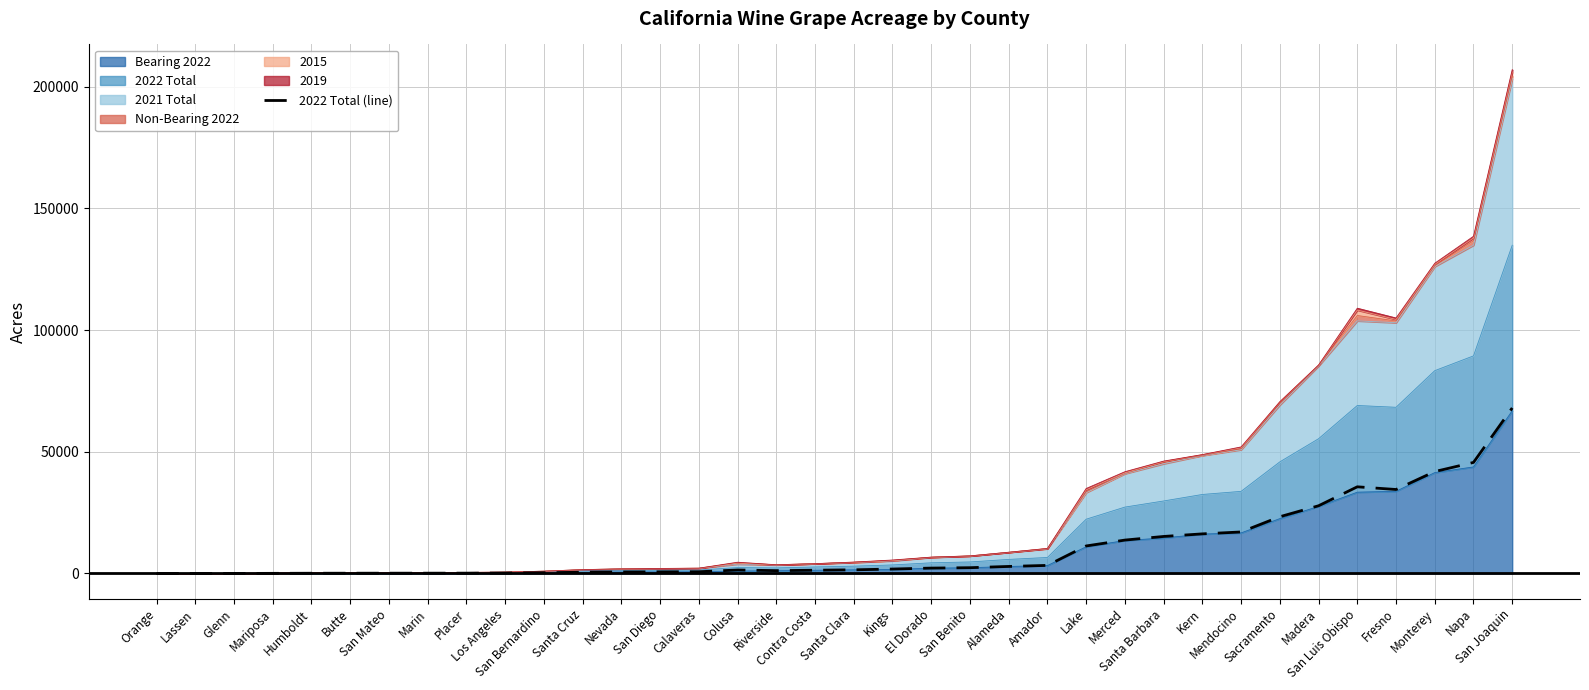

What is the average value?

10335